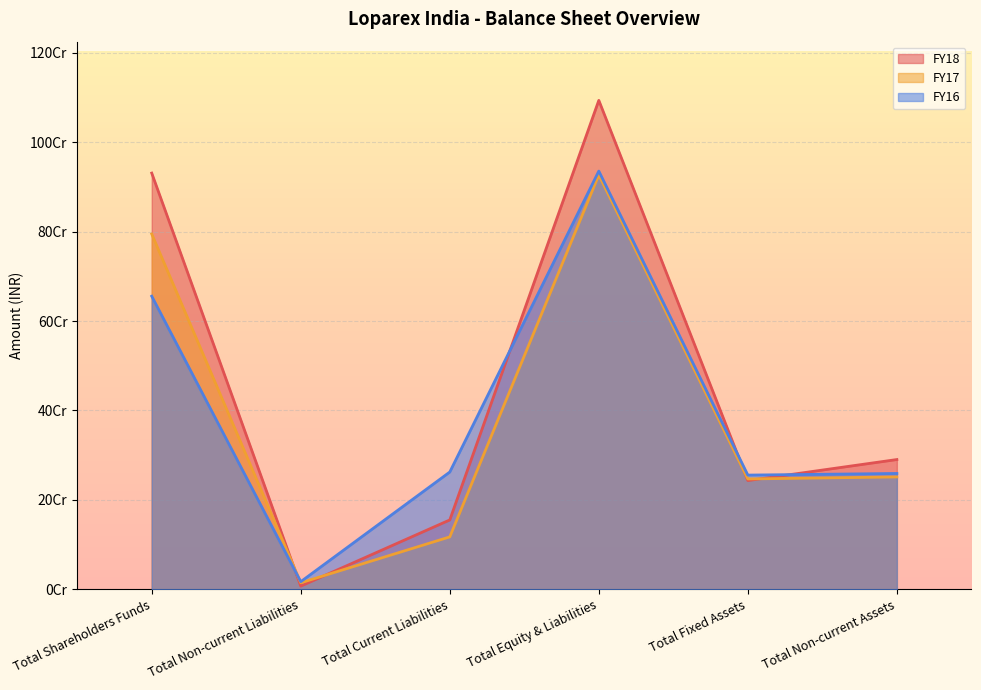

Reading right to left, what are all the values shown in this chart?

FY18: Total Non-current Assets=290336659	Total Fixed Assets=243287455	Total Equity & Liabilities=1093438394	Total Current Liabilities=155311270	Total Non-current Liabilities=7316811	Total Shareholders Funds=930810313
FY17: Total Non-current Assets=251443272	Total Fixed Assets=246933944	Total Equity & Liabilities=926765888	Total Current Liabilities=117389430	Total Non-current Liabilities=14770072	Total Shareholders Funds=794606386
FY16: Total Non-current Assets=259202375	Total Fixed Assets=255562988	Total Equity & Liabilities=935261296	Total Current Liabilities=262431769	Total Non-current Liabilities=17263764	Total Shareholders Funds=655565763